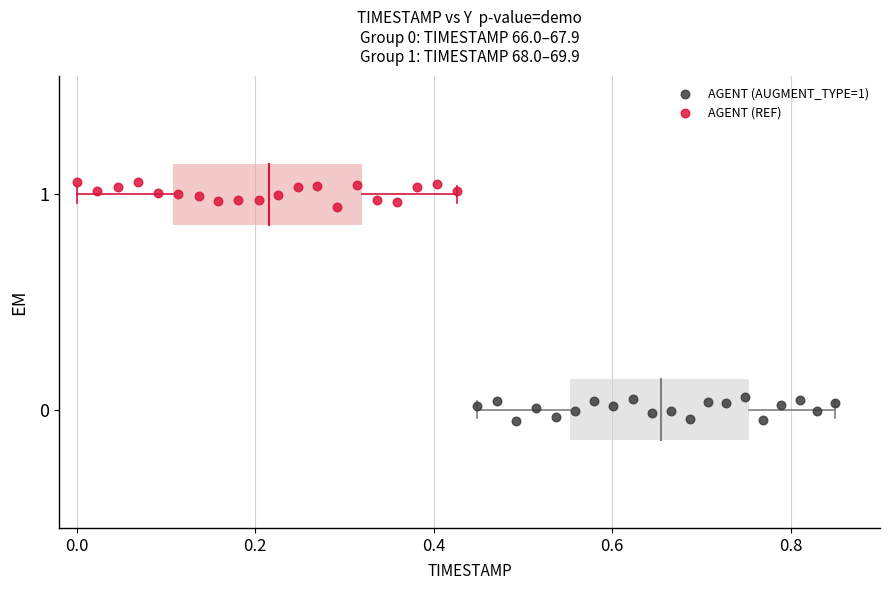

Which series reaches the minimum Y coordinate?

AGENT (AUGMENT_TYPE=1)